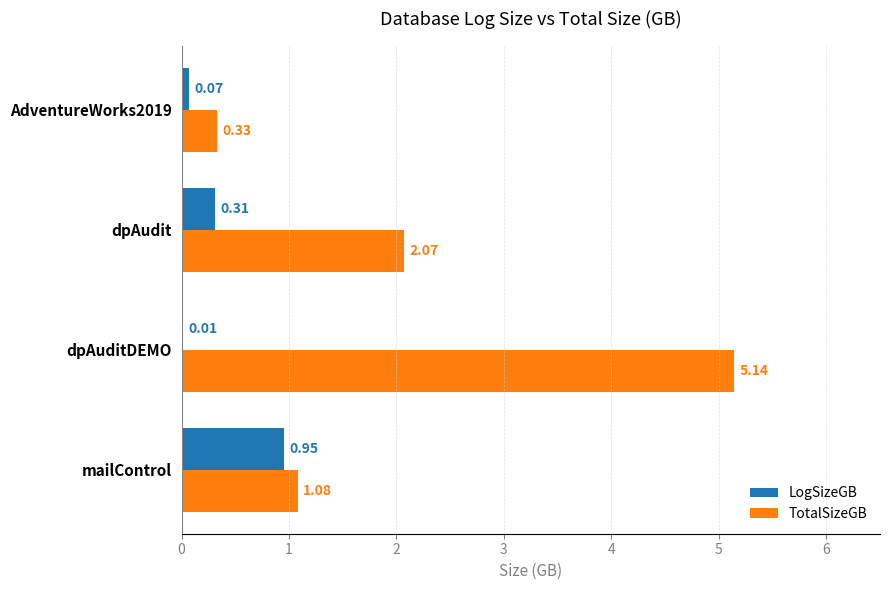

What is the sum of the LogSizeGB values at dpAudit and AdventureWorks2019?

0.4